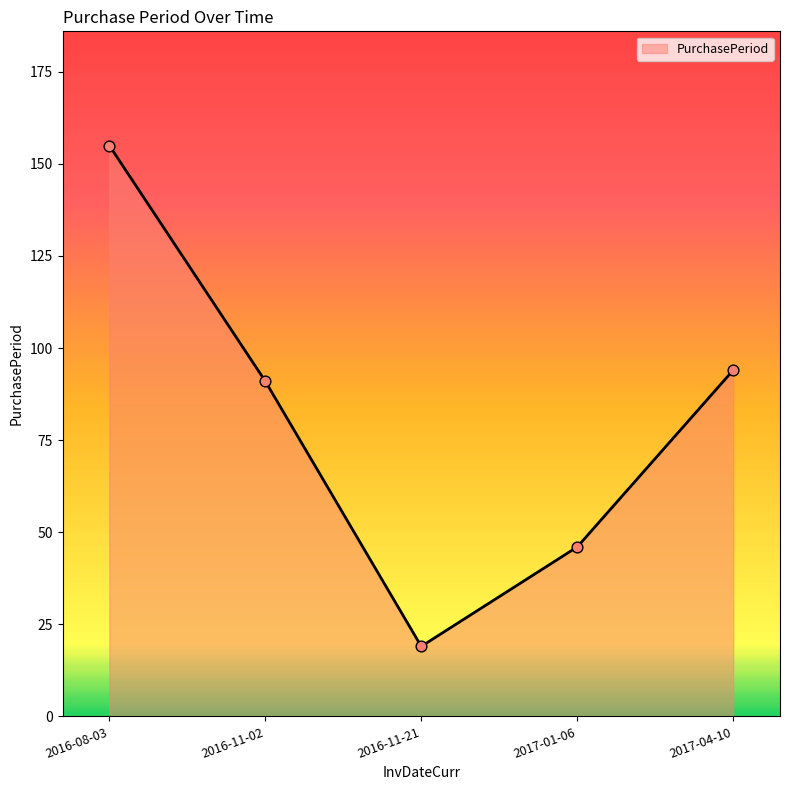

Approximately how many times larger is the value at 2017-04-10 compared to 2017-01-06?

2.0